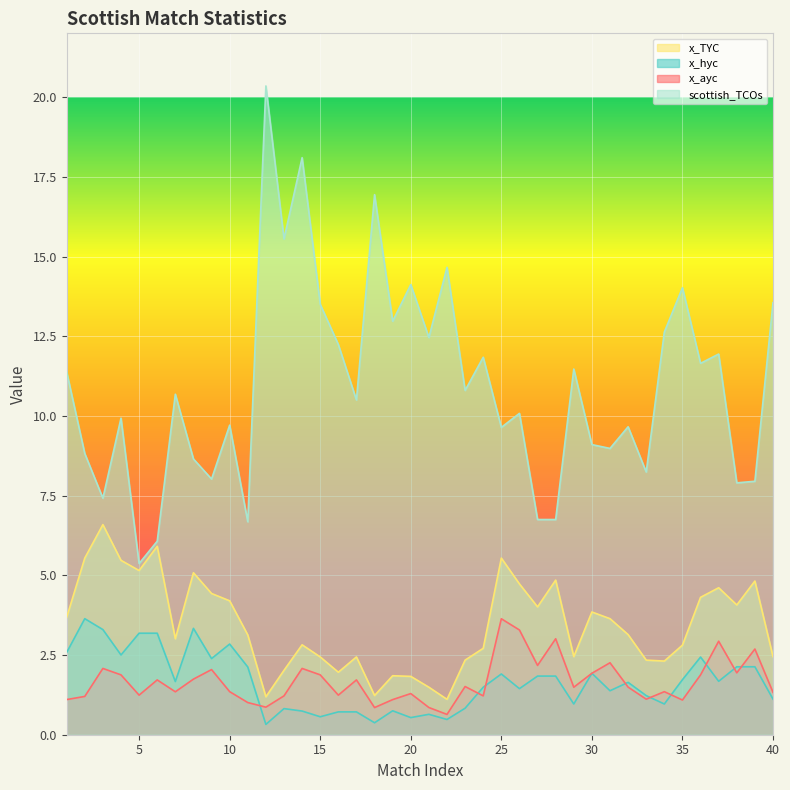

At which label does x_TYC reach its minimum?

22